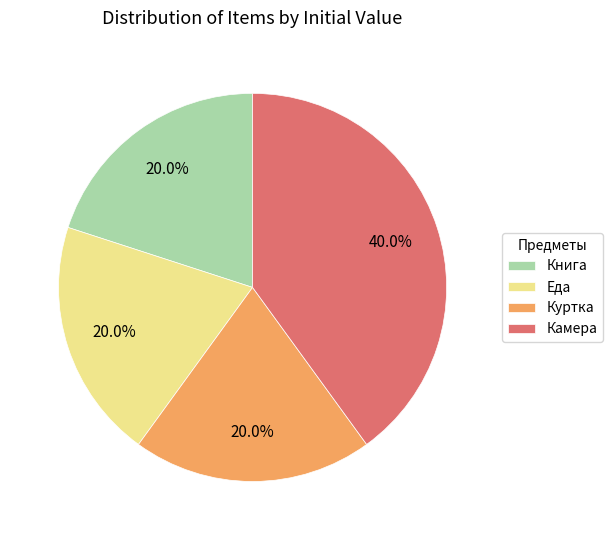

Do Камера and Еда together represent more than half of the pie?

Yes